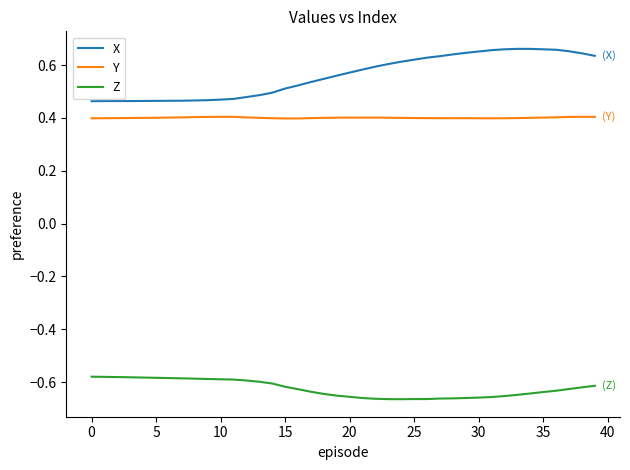

Which series has the widest spread of values?

X